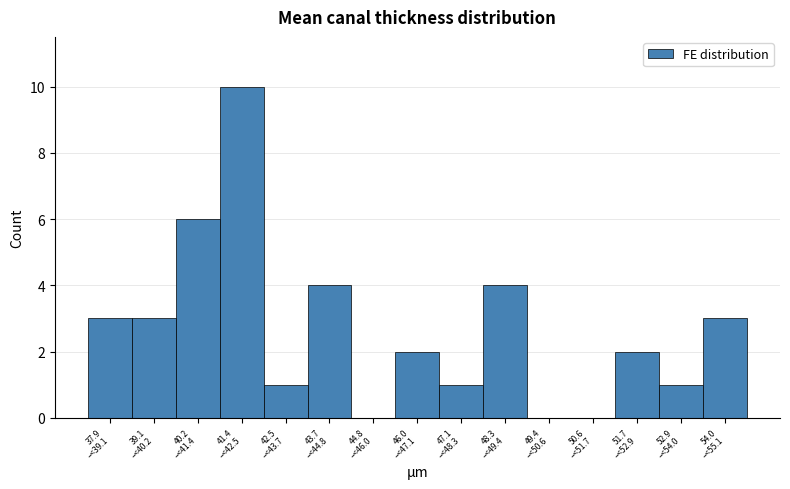

What is the sum of all values?

40